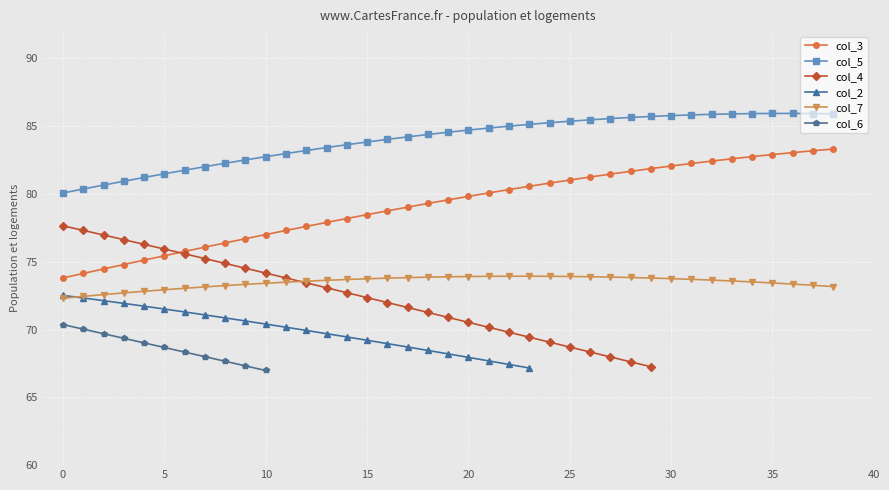

Is it true that col_3 equals 82.4 at 32?

True